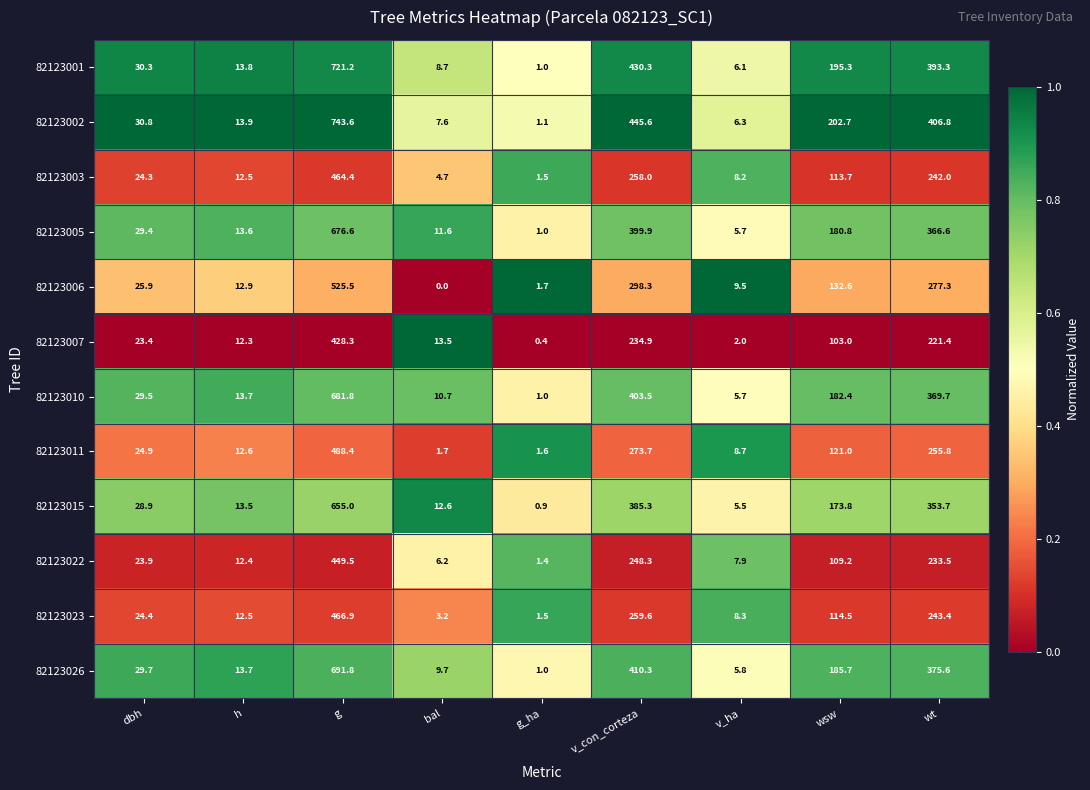

What is the sum of the 82123003 values at h and wt?

254.5